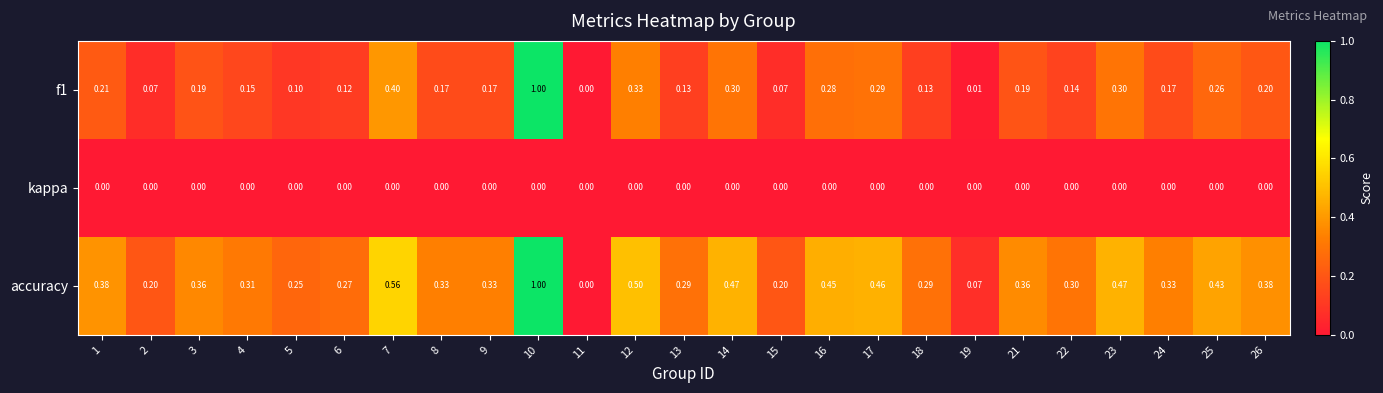

Which series has the largest total across all categories?

accuracy